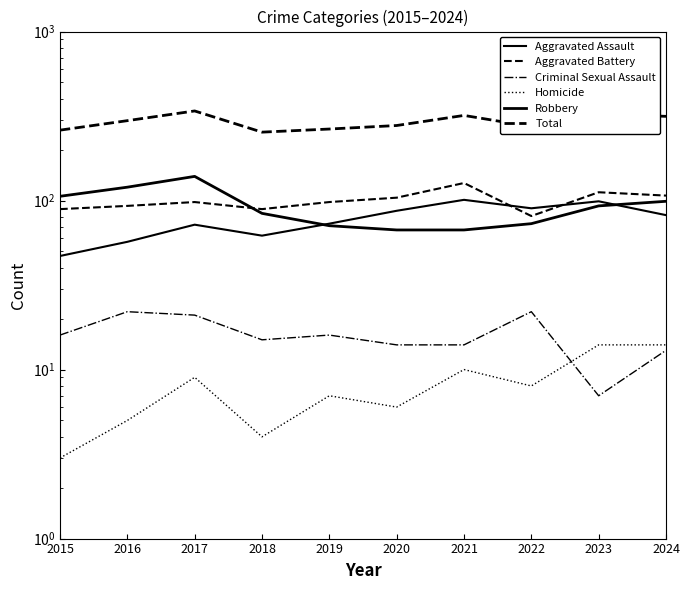

How many data points in Homicide are above 8?

4